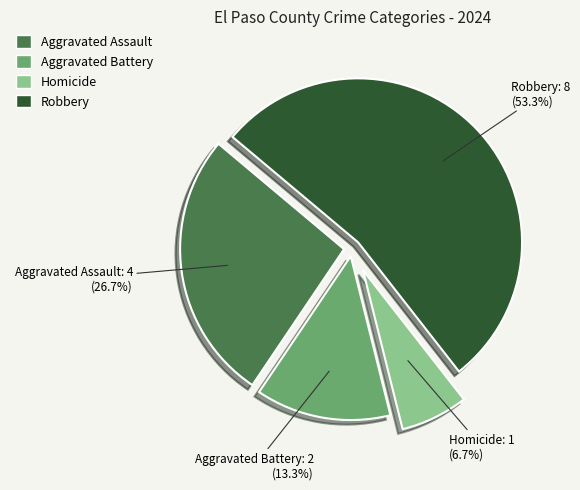

Does Robbery account for over 50% of the chart?

Yes